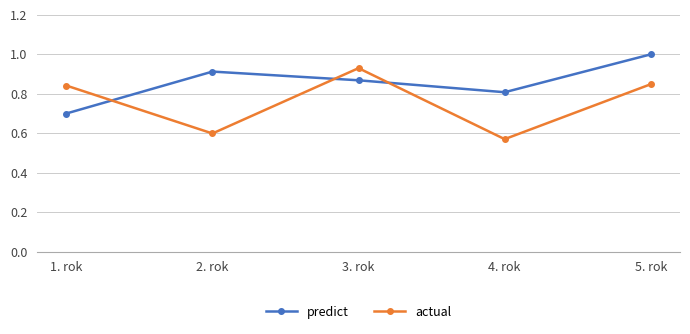

How many interior local peaks does the actual series have?

1